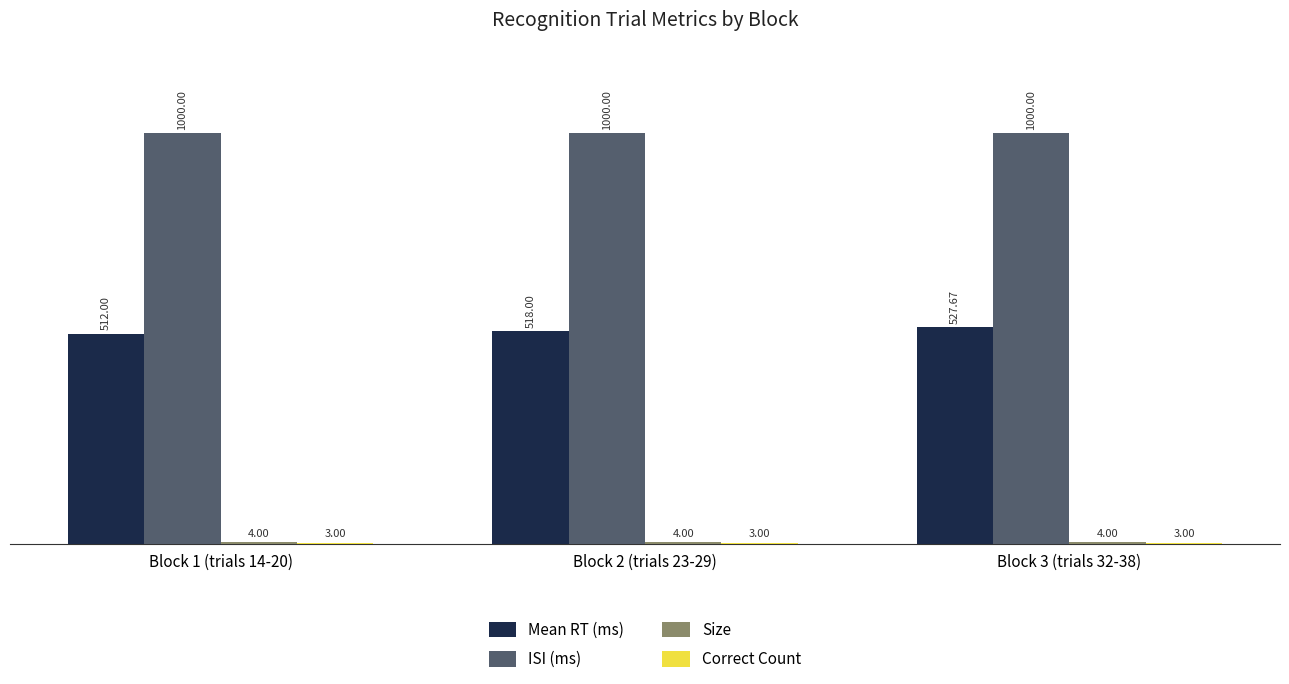

What is the total value across all series at Block 2 (trials 23-29)?

1525.0